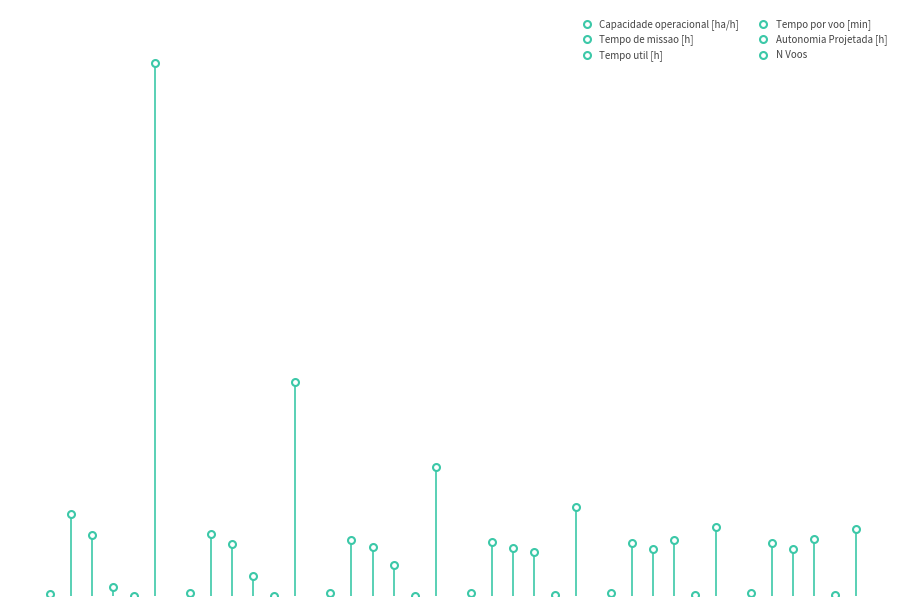

True or false: Tempo de missao [h] and Autonomia Projetada [h] intersect in this chart.

False